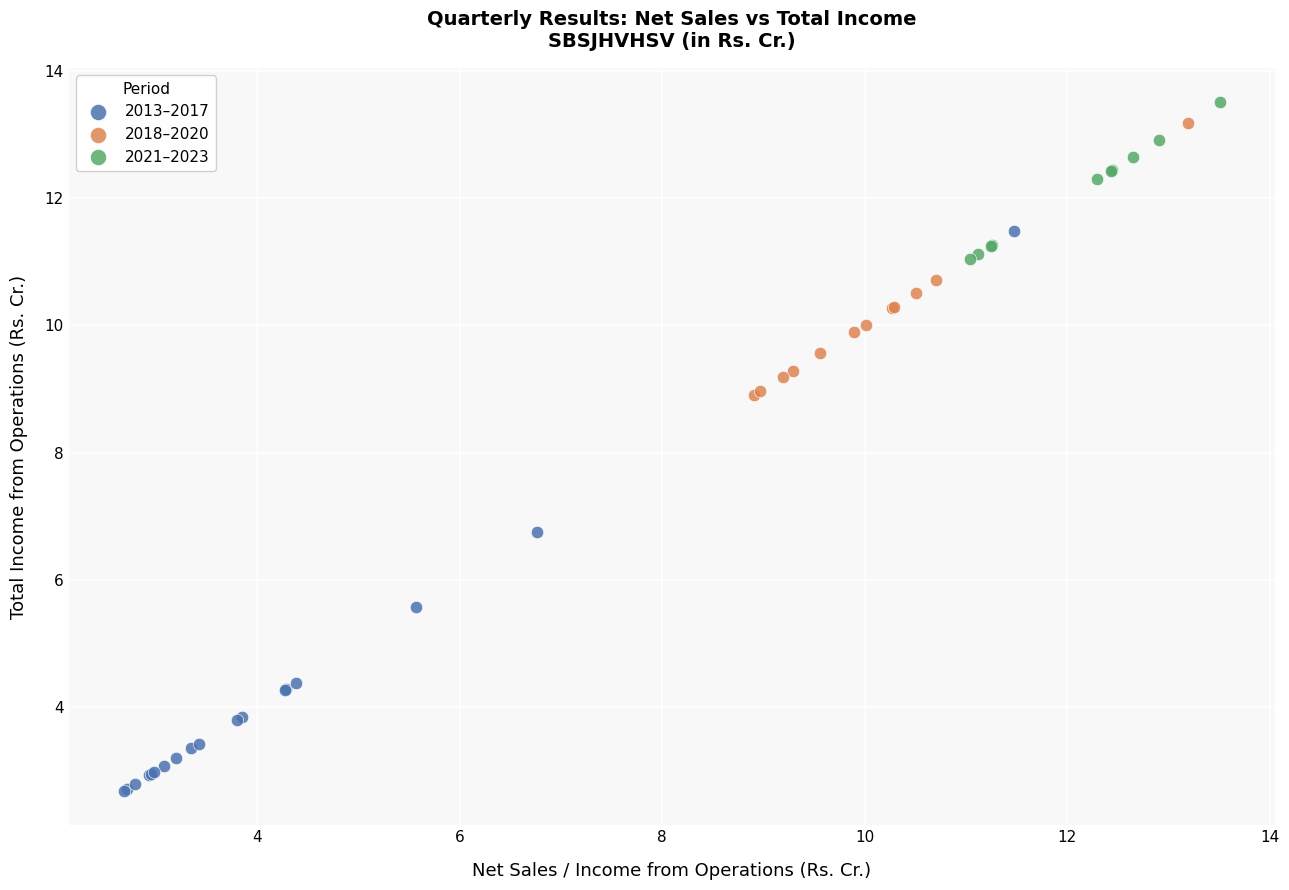

Which series reaches the minimum Y coordinate?

2013–2017